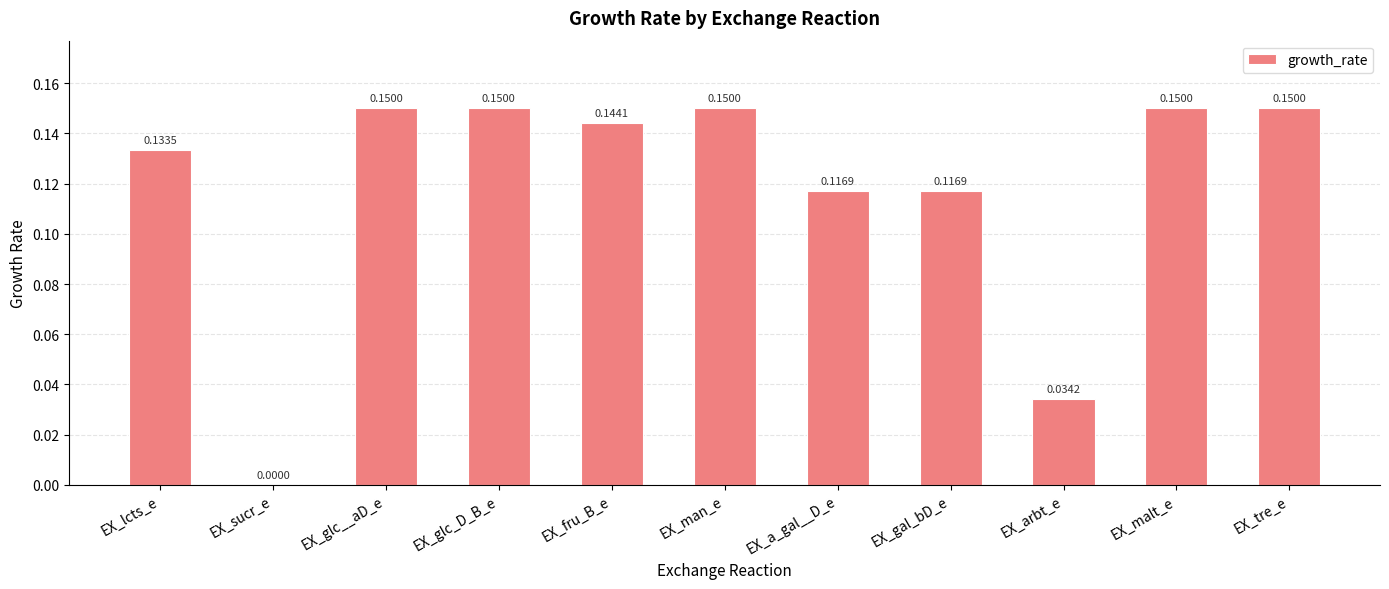

Is it true that the value at EX_glc_D_B_e is 0.2?

False